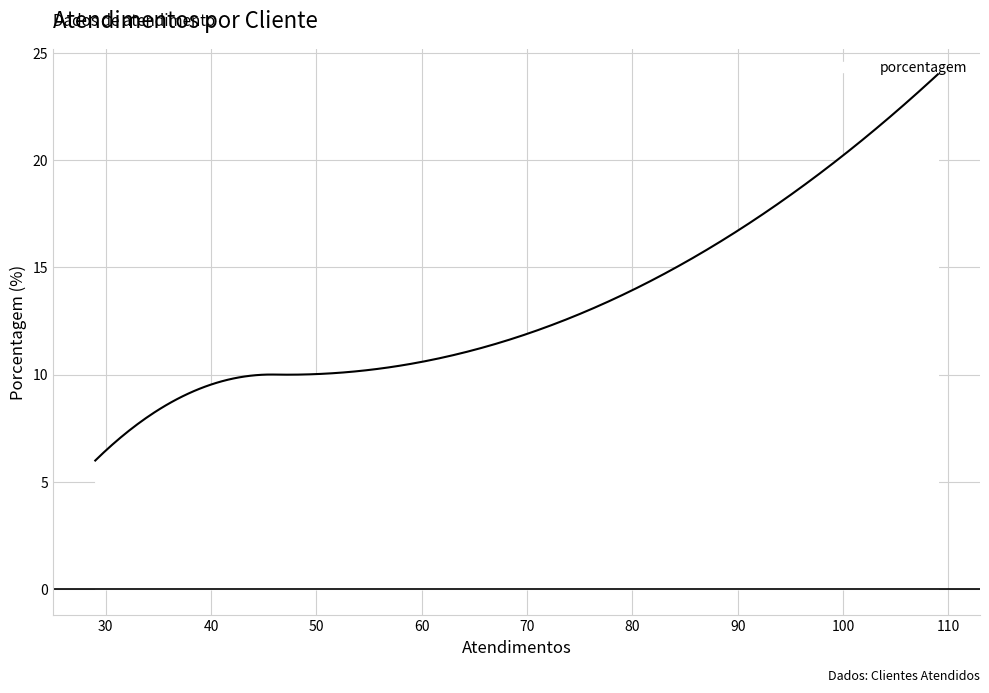

What is the maximum value shown in the chart?

24.0